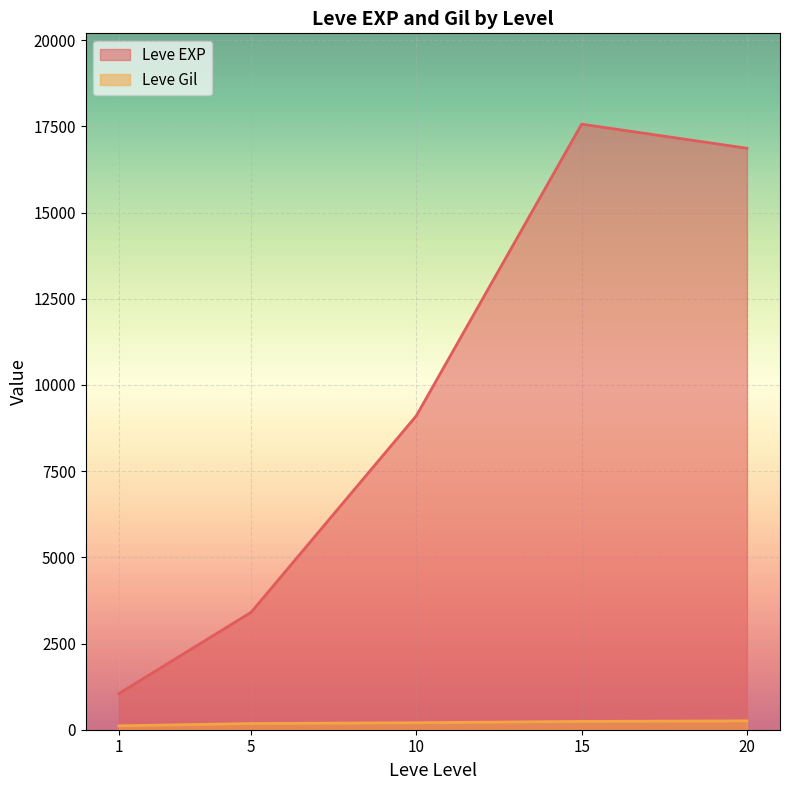

At which category is the sum across all series the highest?

15